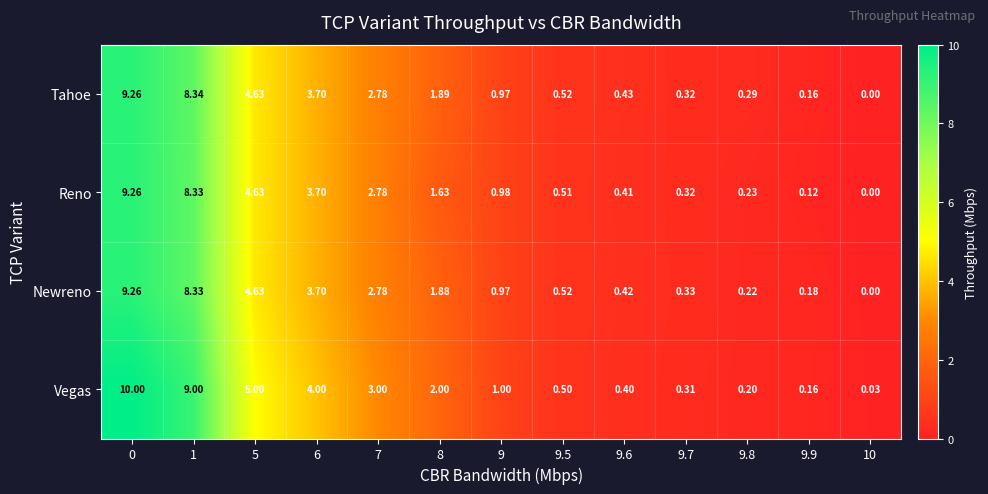

Which series has the largest total across all categories?

Vegas